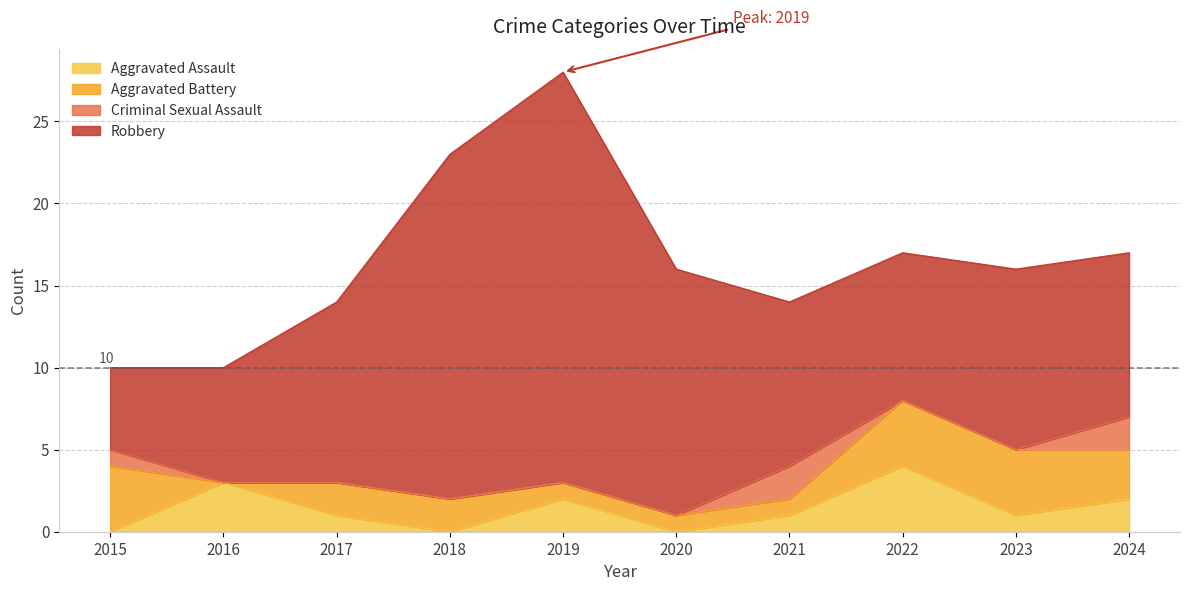

Between 2019 and 2015, which is larger?

2019